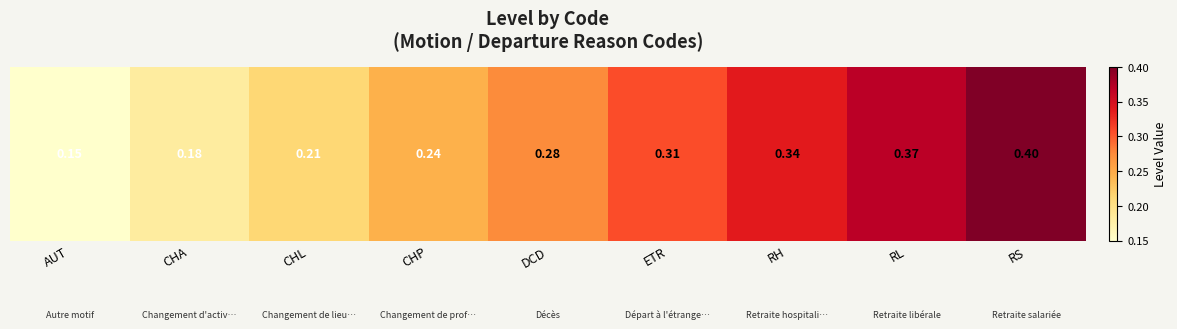

What is the sum of all values?

2.5